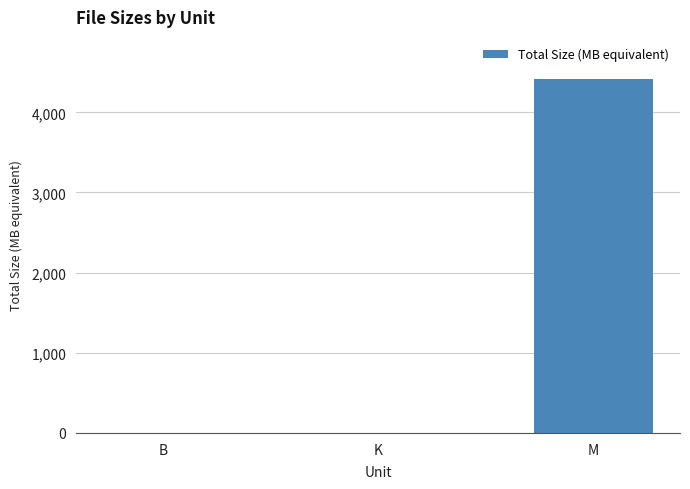

At which label is the value closest to 2205?

K